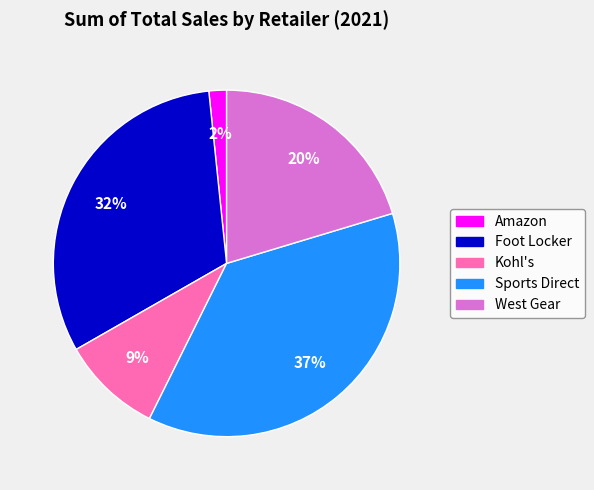

Is Amazon the majority of the pie?

No